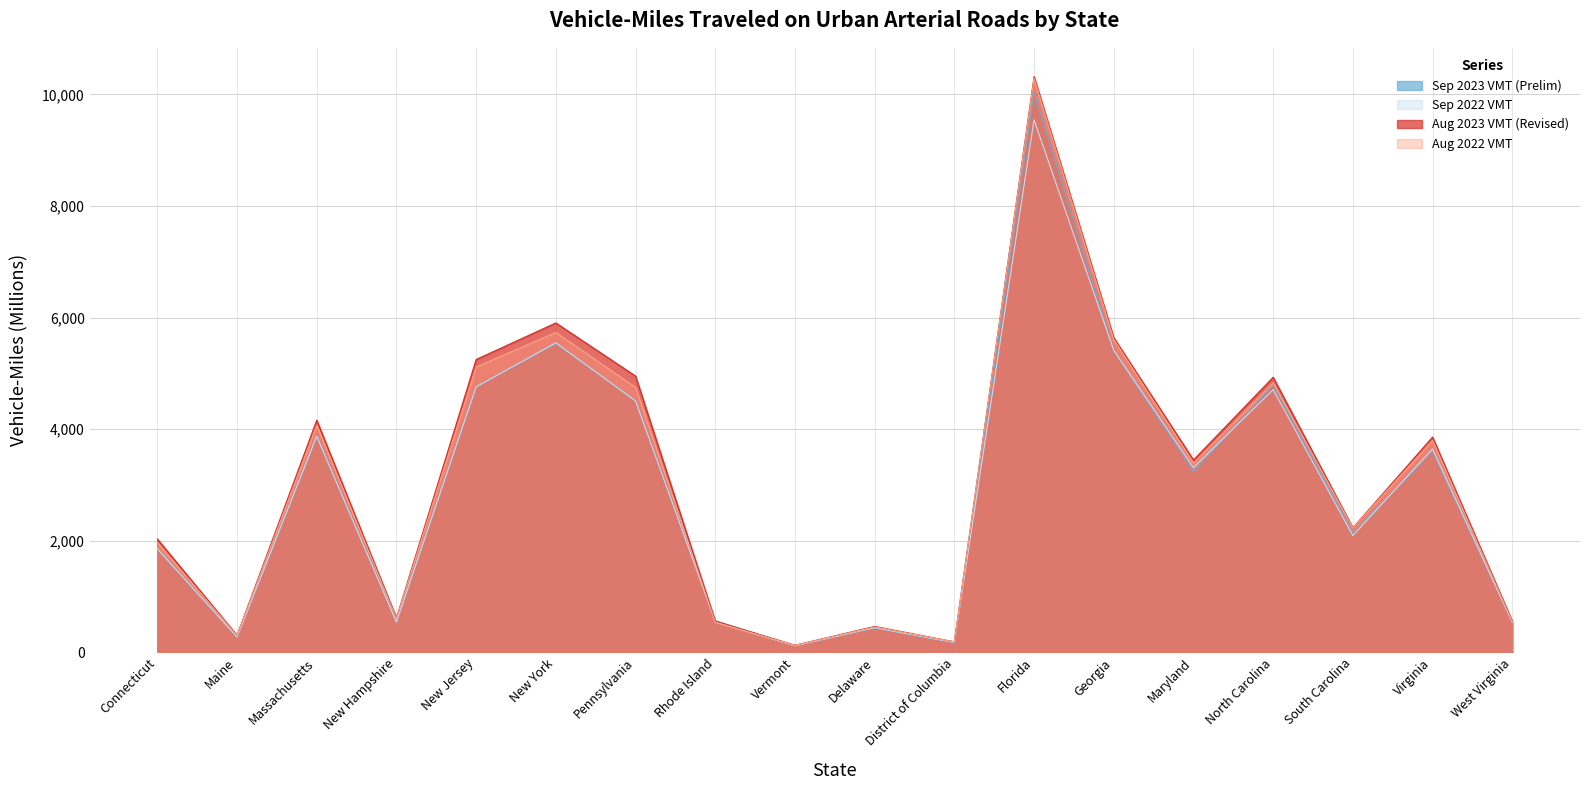

How many lines are shown in the chart?

4